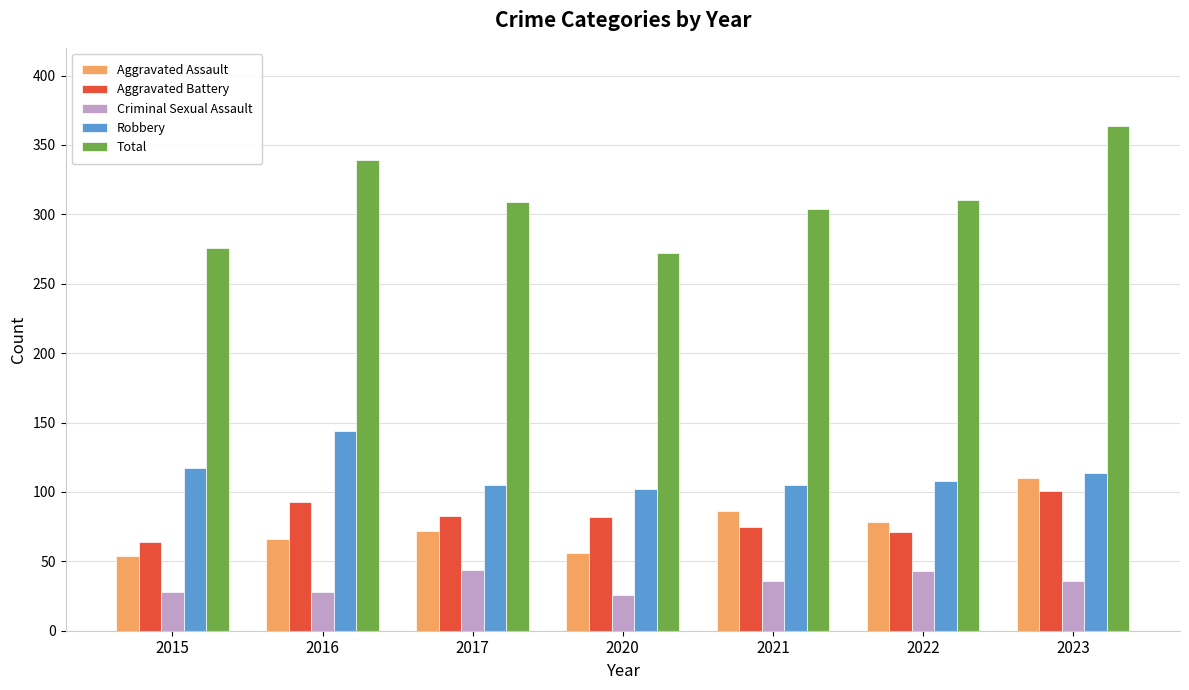

How many groups of bars are there?

7